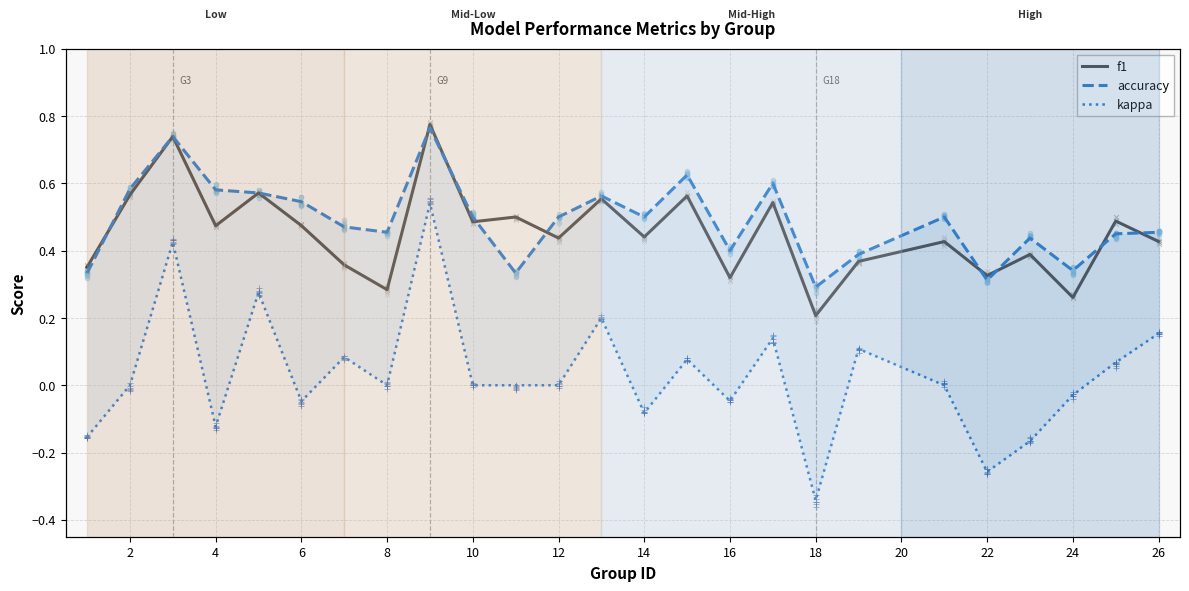

Which series reaches the maximum Y coordinate?

f1